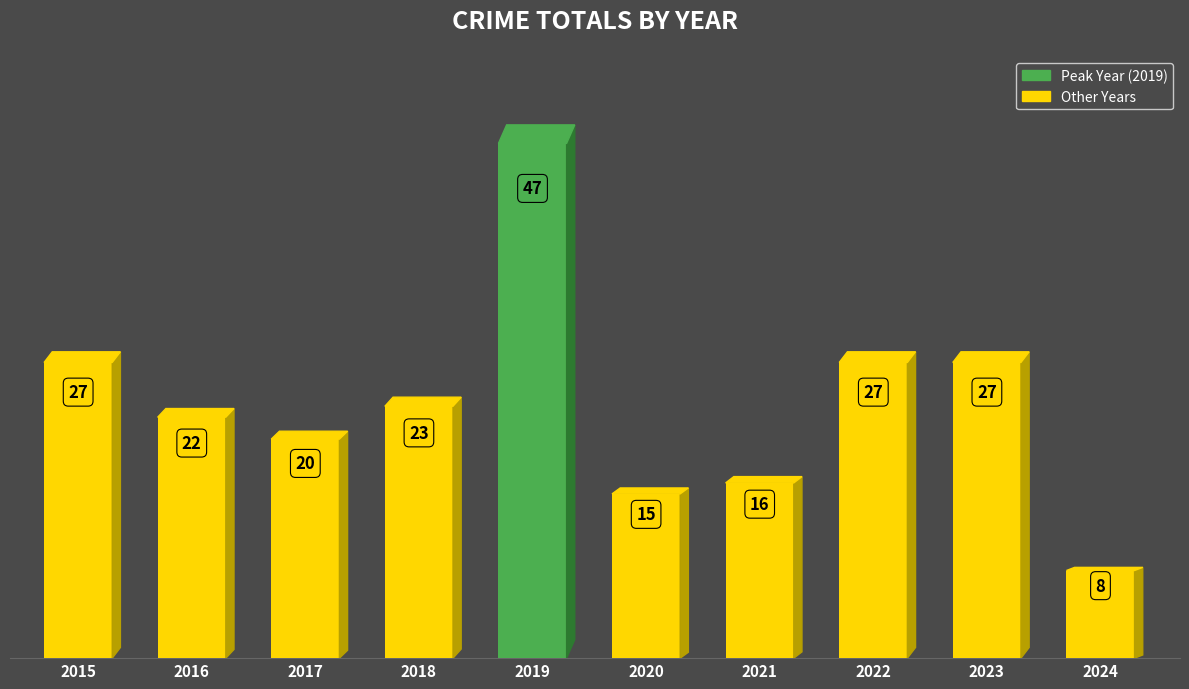

What is the value of the 1st bar from the left?

27